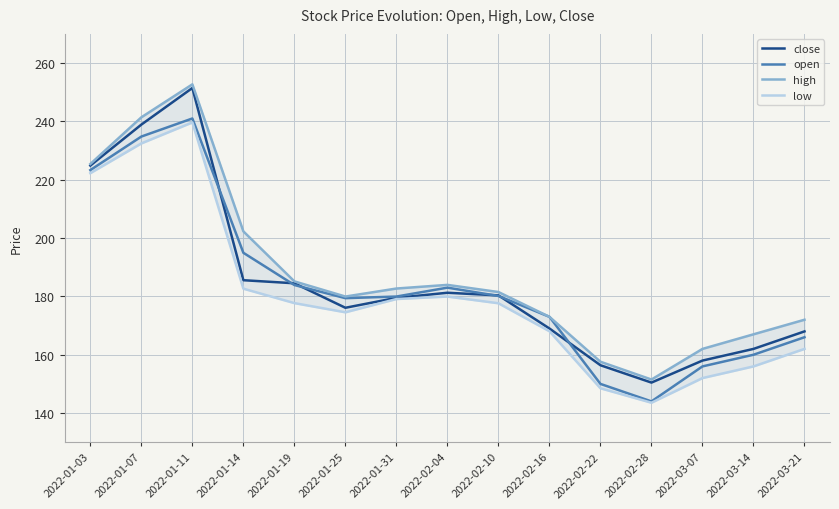

How many lines are shown in the chart?

4